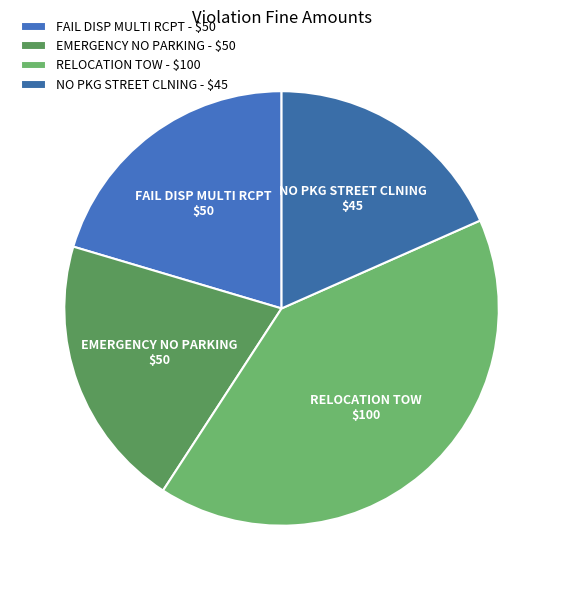

To the nearest percent, what percentage of the pie is RELOCATION TOW?

41%